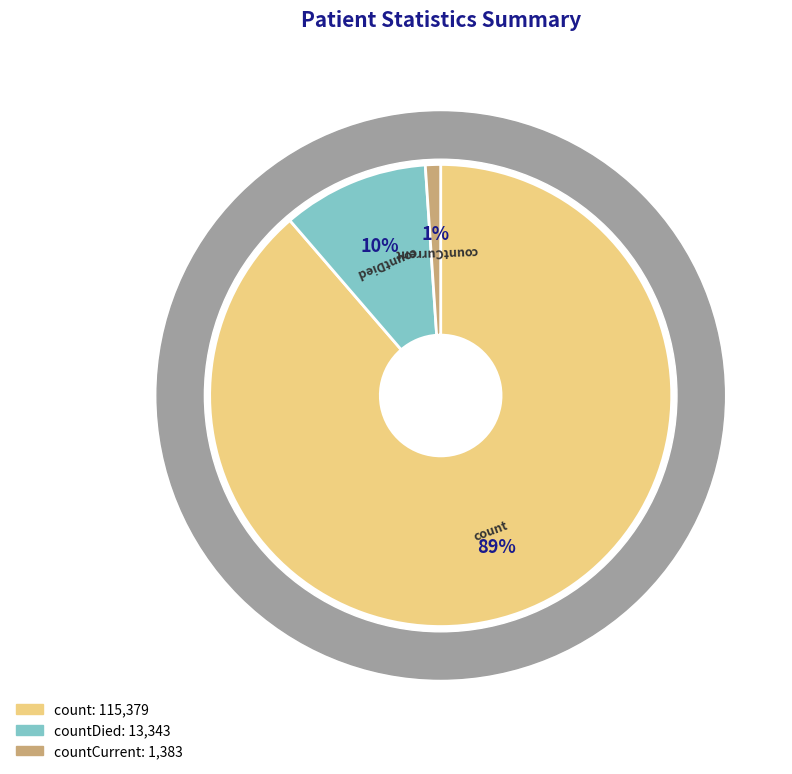

Count the number of slices in the pie.

3